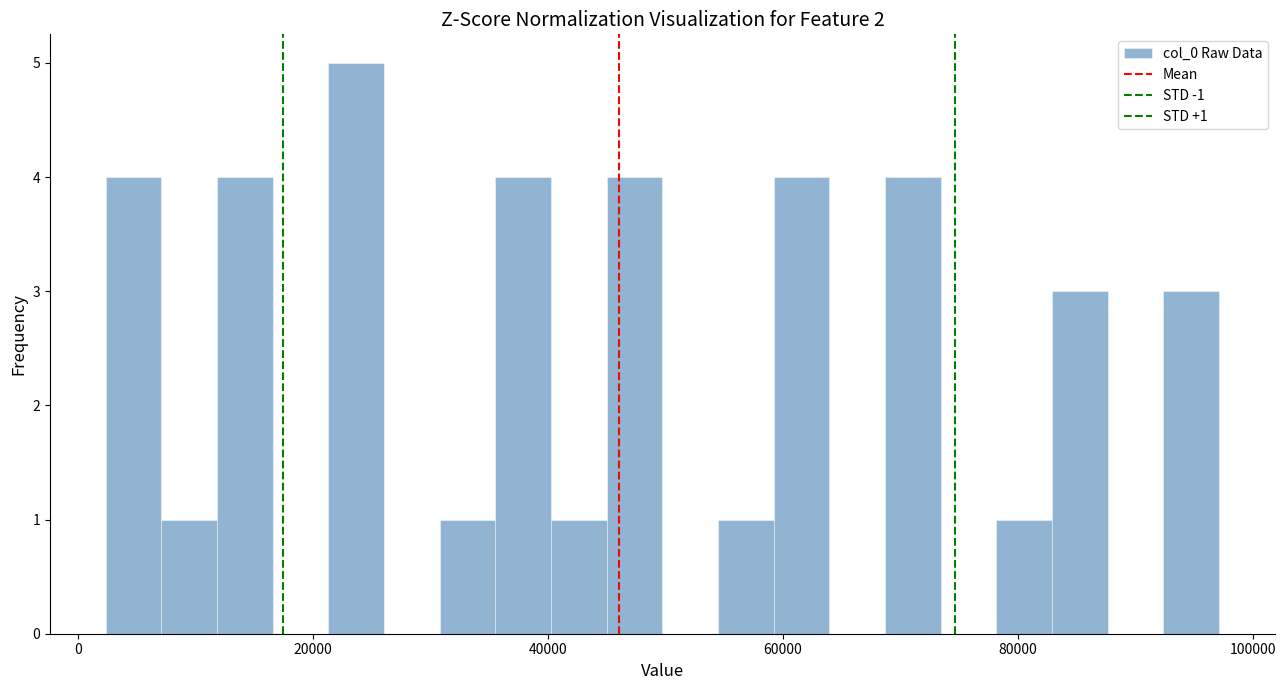

Read against the x-axis, roughly where is the centre of the tallest bar?

24000